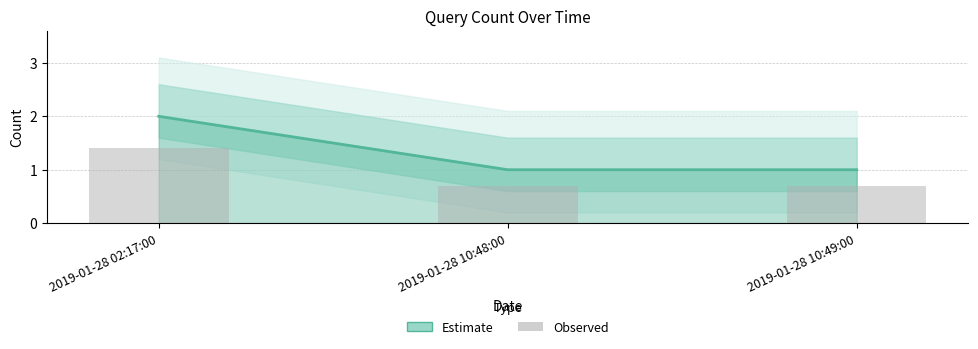

Reading right to left, list all the values displayed in this chart.

Estimate: 2019-01-28 10:49:00=1.0	2019-01-28 10:48:00=1.0	2019-01-28 02:17:00=2.0
Observed: 2019-01-28 10:49:00=0.7	2019-01-28 10:48:00=0.7	2019-01-28 02:17:00=1.4